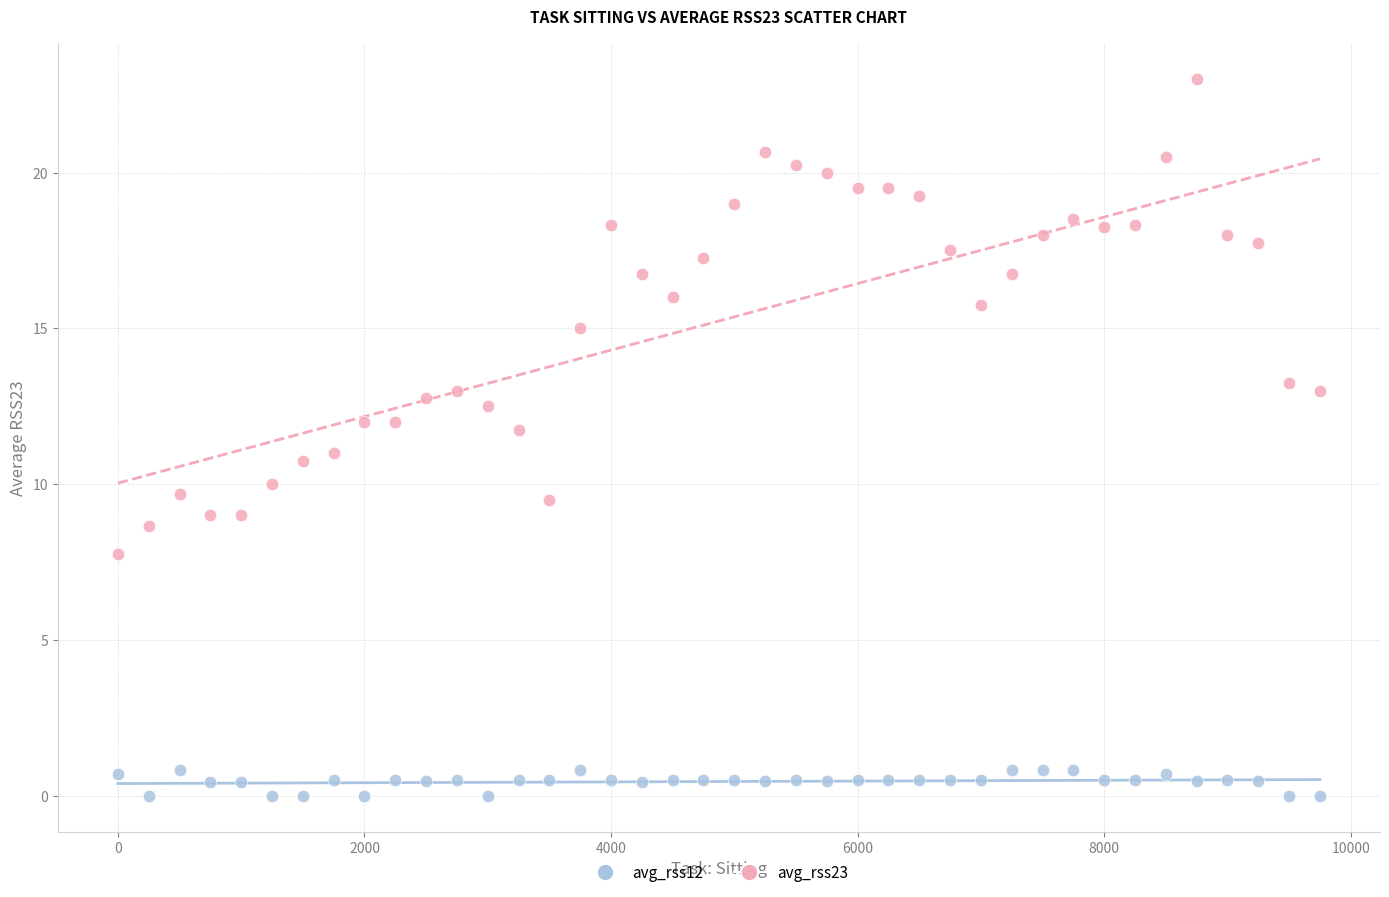

Which series contains the highest Y value?

avg_rss23